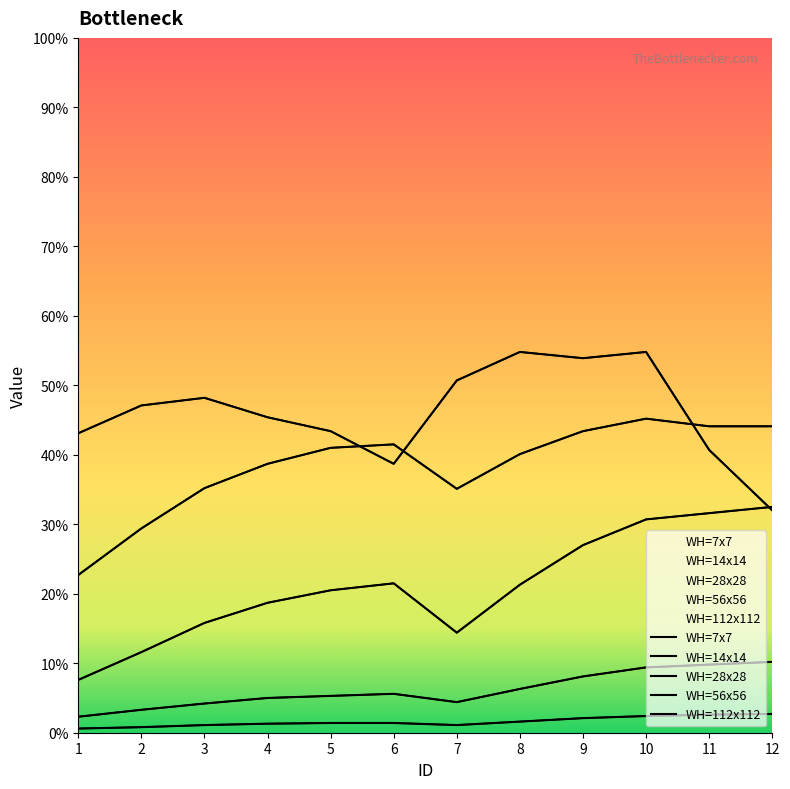

Is this an area chart (filled region under the line)?

No